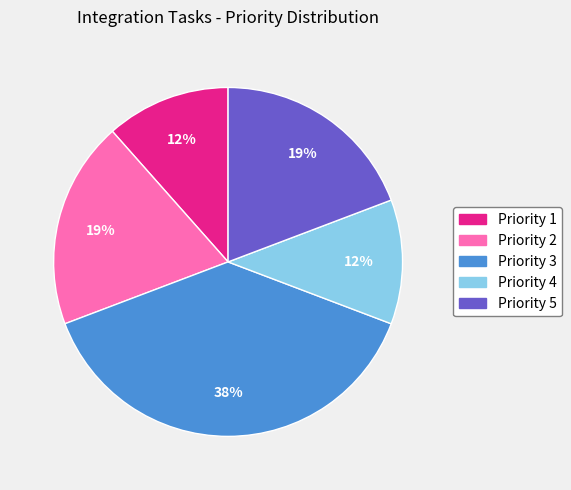

What is the ratio of the value at Priority 1 to the value at Priority 4?

1.0